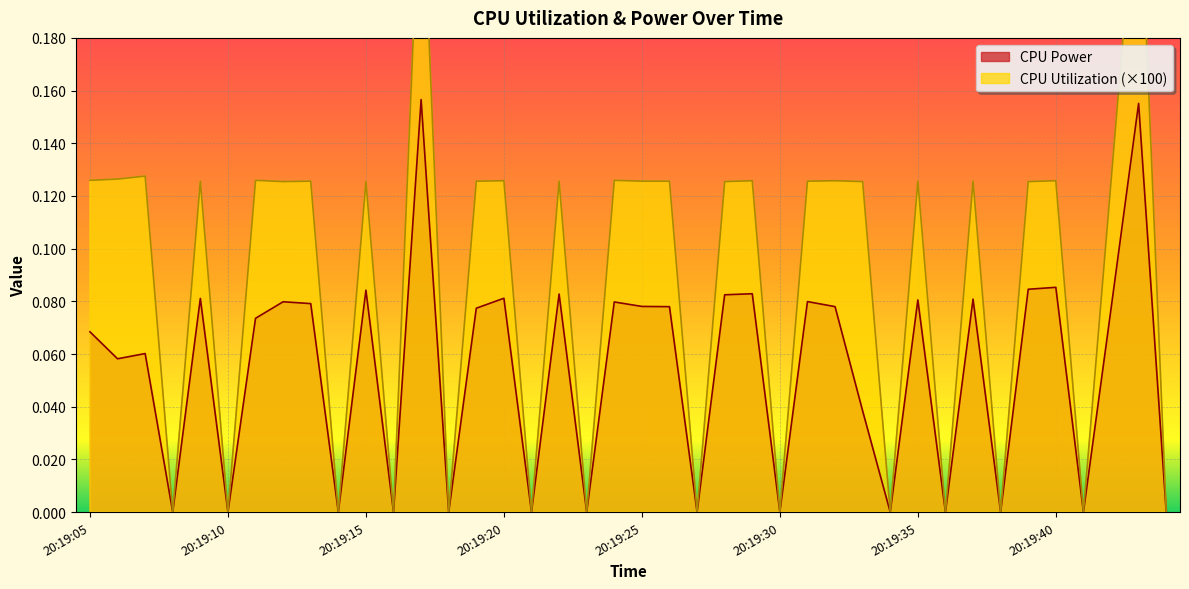

Does the chart display data point markers on the line(s)?

No